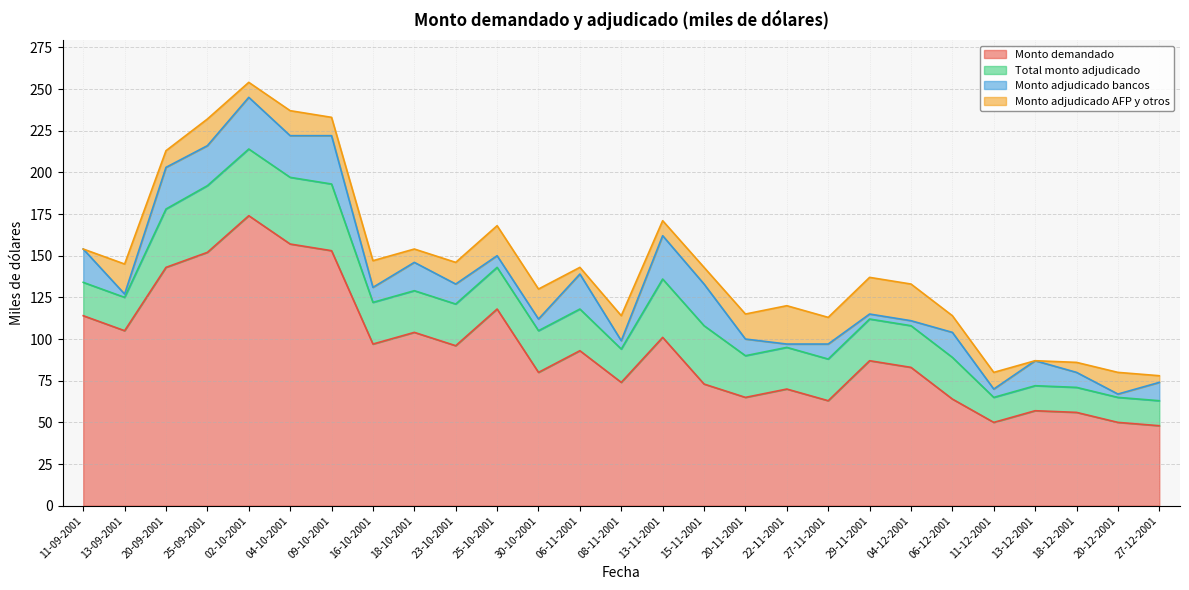

Reading left to right, list all the values displayed in this chart.

Monto demandado: 11-09-2001=114	13-09-2001=105	20-09-2001=143	25-09-2001=152	02-10-2001=174	04-10-2001=157	09-10-2001=153	16-10-2001=97	18-10-2001=104	23-10-2001=96	25-10-2001=118	30-10-2001=80	06-11-2001=93	08-11-2001=74	13-11-2001=101	15-11-2001=73	20-11-2001=65	22-11-2001=70	27-11-2001=63	29-11-2001=87	04-12-2001=83	06-12-2001=64	11-12-2001=50	13-12-2001=57	18-12-2001=56	20-12-2001=50	27-12-2001=48
Total monto adjudicado: 11-09-2001=20	13-09-2001=20	20-09-2001=35	25-09-2001=40	02-10-2001=40	04-10-2001=40	09-10-2001=40	16-10-2001=25	18-10-2001=25	23-10-2001=25	25-10-2001=25	30-10-2001=25	06-11-2001=25	08-11-2001=20	13-11-2001=35	15-11-2001=35	20-11-2001=25	22-11-2001=25	27-11-2001=25	29-11-2001=25	04-12-2001=25	06-12-2001=25	11-12-2001=15	13-12-2001=15	18-12-2001=15	20-12-2001=15	27-12-2001=15
Monto adjudicado bancos: 11-09-2001=20	13-09-2001=2	20-09-2001=25	25-09-2001=24	02-10-2001=31	04-10-2001=25	09-10-2001=29	16-10-2001=9	18-10-2001=17	23-10-2001=12	25-10-2001=7	30-10-2001=7	06-11-2001=21	08-11-2001=5	13-11-2001=26	15-11-2001=25	20-11-2001=10	22-11-2001=2	27-11-2001=9	29-11-2001=3	04-12-2001=3	06-12-2001=15	11-12-2001=5	13-12-2001=15	18-12-2001=9	20-12-2001=2	27-12-2001=11
Monto adjudicado AFP y otros: 11-09-2001=0	13-09-2001=18	20-09-2001=10	25-09-2001=16	02-10-2001=9	04-10-2001=15	09-10-2001=11	16-10-2001=16	18-10-2001=8	23-10-2001=13	25-10-2001=18	30-10-2001=18	06-11-2001=4	08-11-2001=15	13-11-2001=9	15-11-2001=10	20-11-2001=15	22-11-2001=23	27-11-2001=16	29-11-2001=22	04-12-2001=22	06-12-2001=10	11-12-2001=10	13-12-2001=0	18-12-2001=6	20-12-2001=13	27-12-2001=4